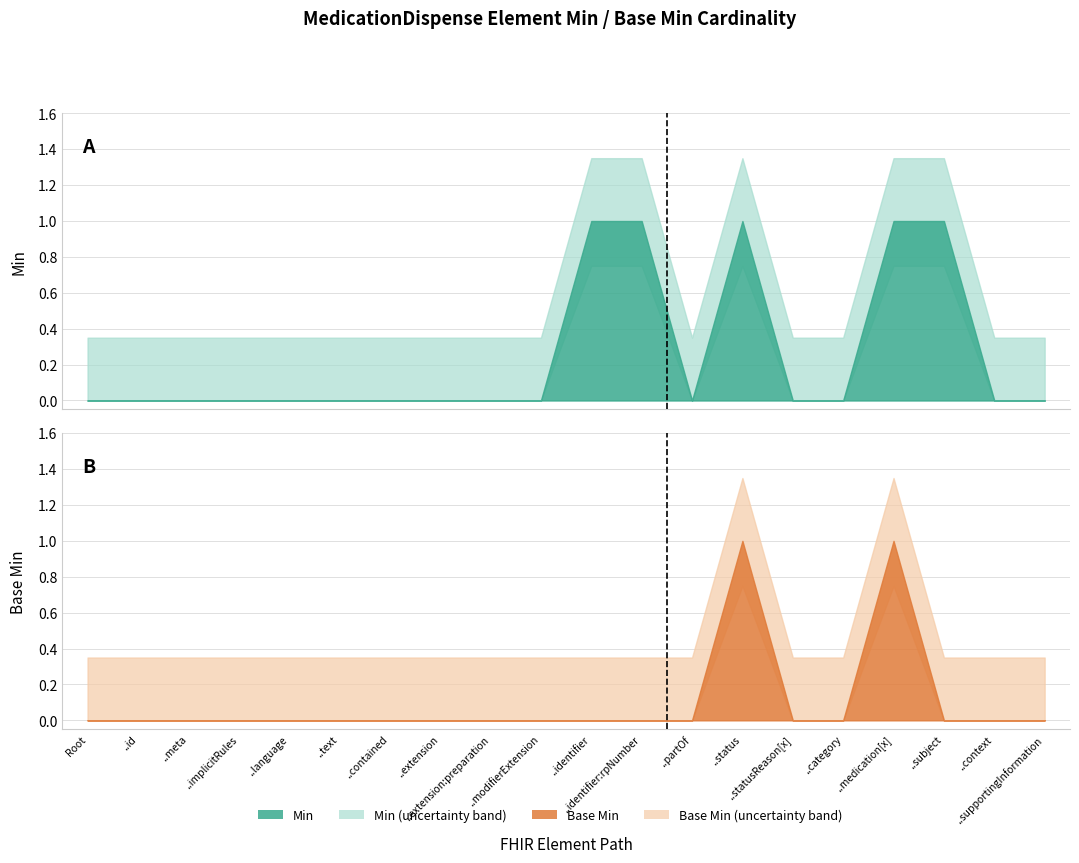

Is it true that Min equals 0 at MedicationDispense.extension?

True